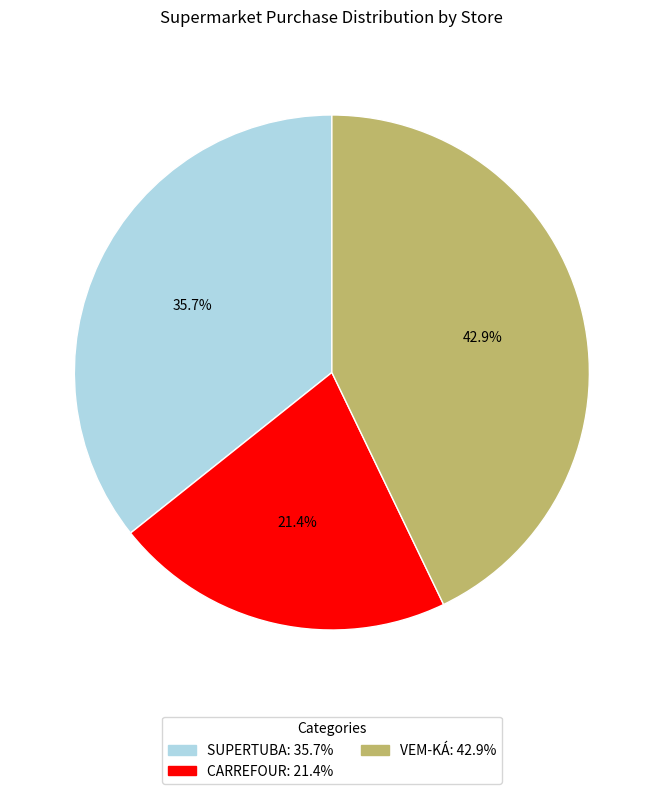

The VEM-KÁ slice represents 37% of the pie. True or false?

False